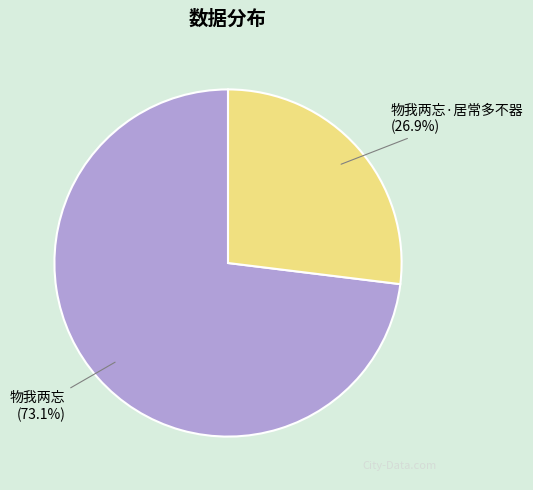

True or false: 物我两忘 accounts for 73% of the total.

True